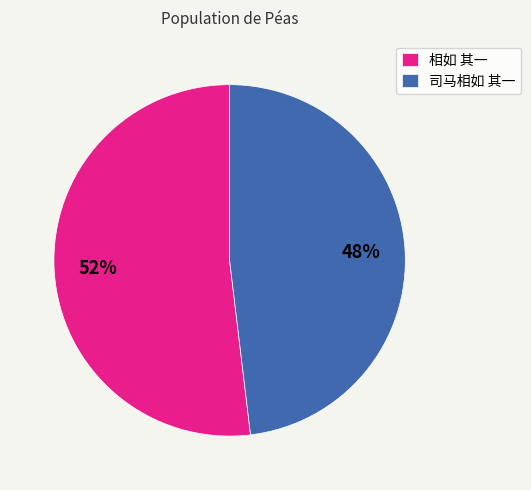

Combined, do 司马相如 其一 and 相如 其一 account for over 50%?

Yes